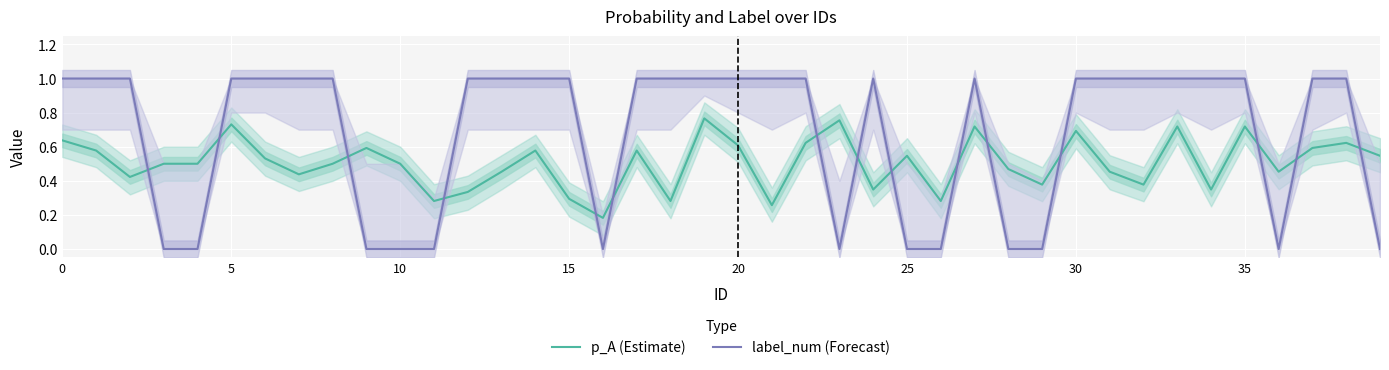

What is the average value of the p_A (Estimate) series?

0.5